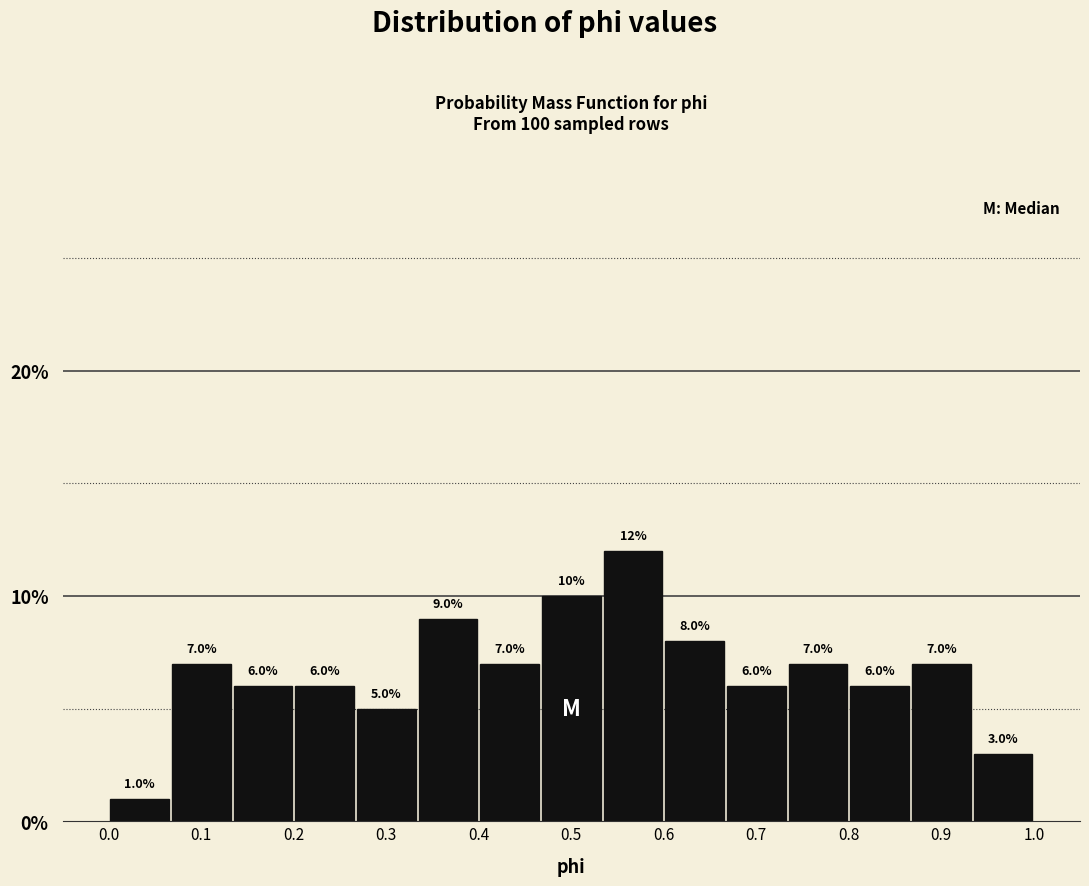

What is the height of the bar covering 0.47 to 0.53 on the x-axis? The bar edges are not printed on the chart, so give them approximately, as read against the axis.

10.0